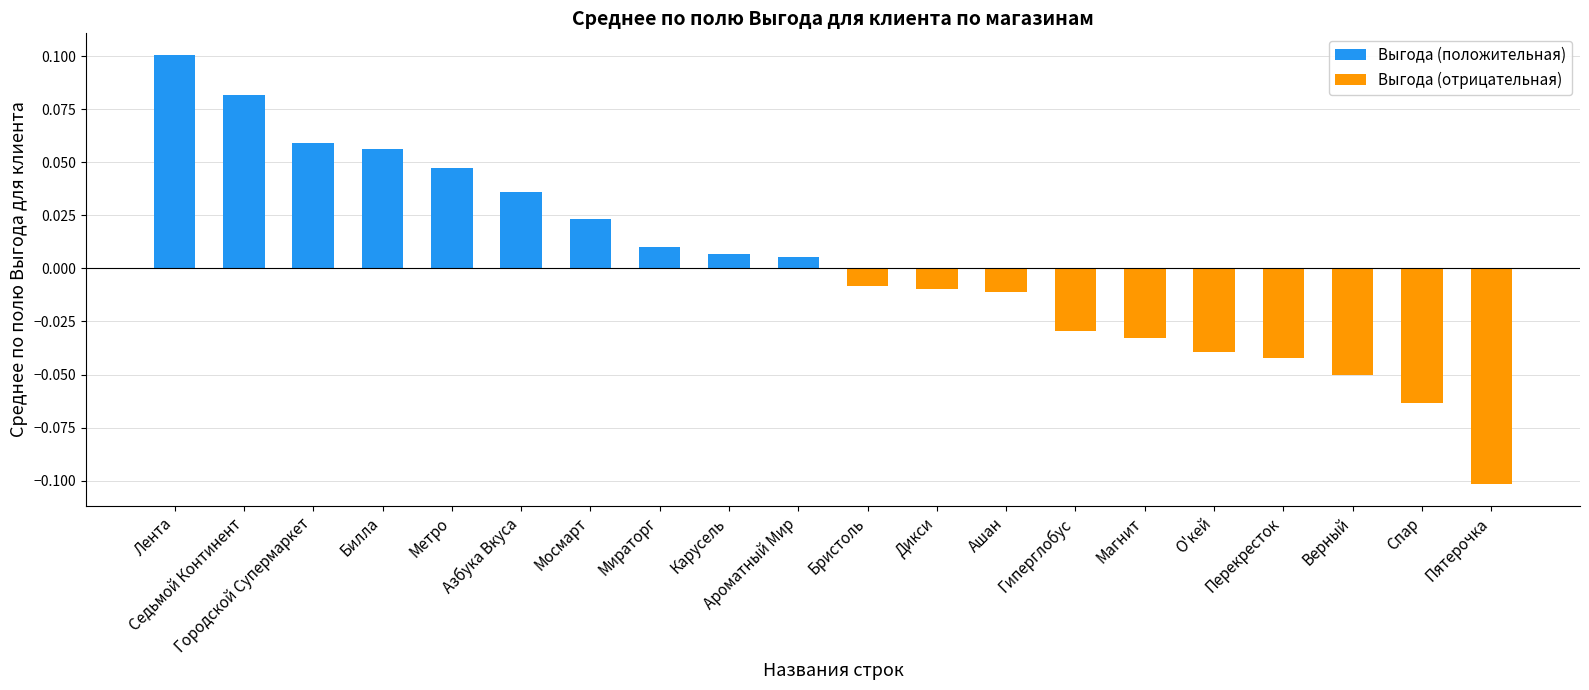

Which series has the largest range (max minus min)?

Выгода (отрицательная)